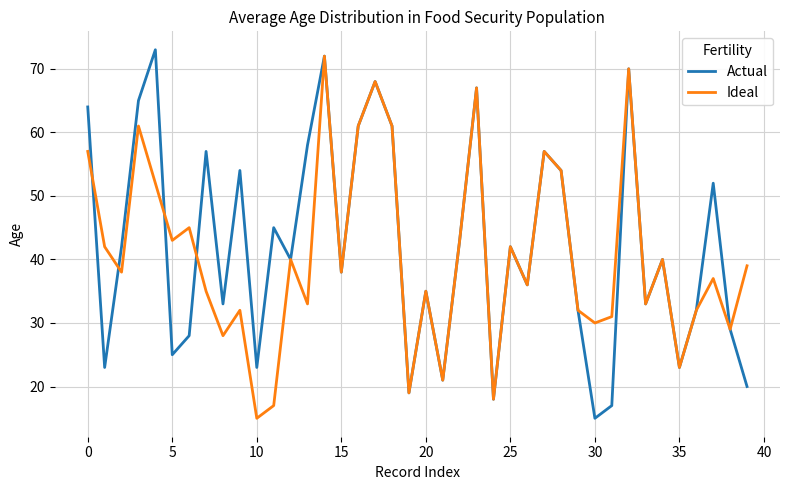

What is the greatest value displayed?

73